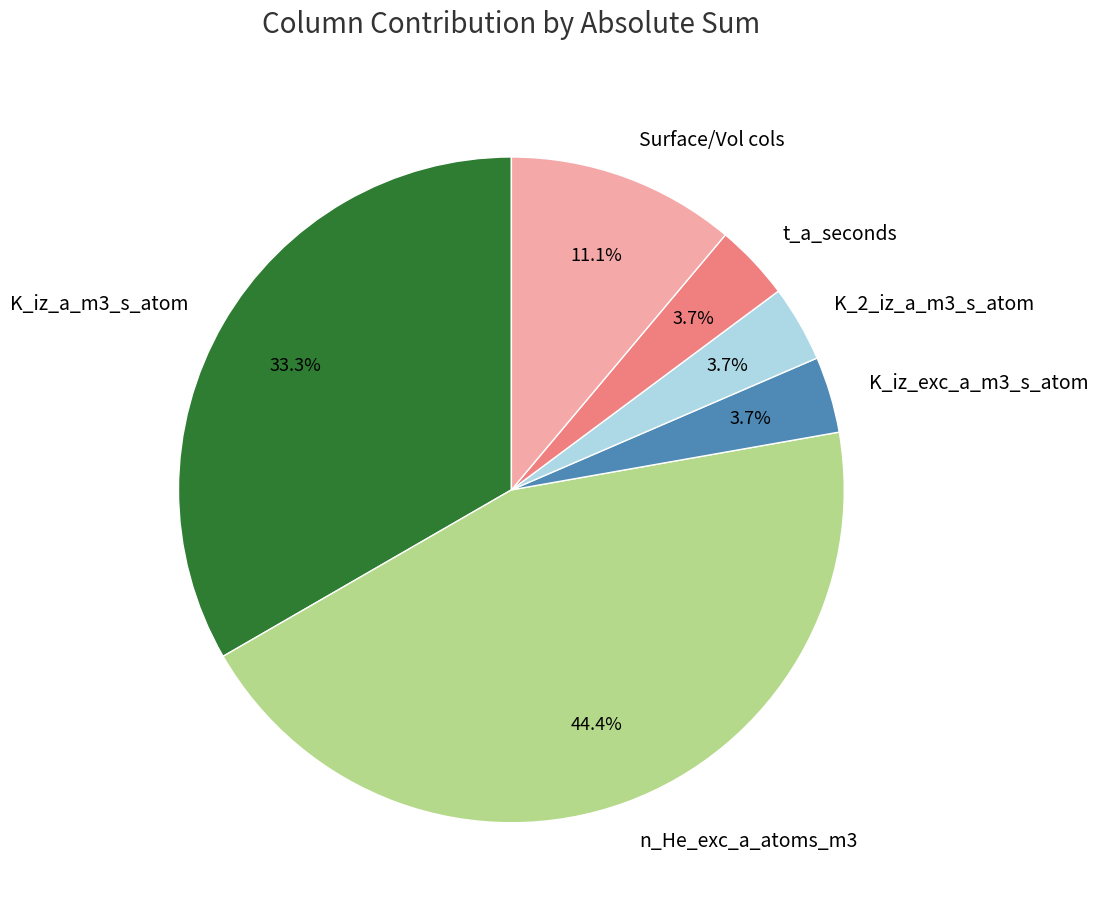

What is the largest slice in the pie chart?

n_He_exc_a_atoms_m3